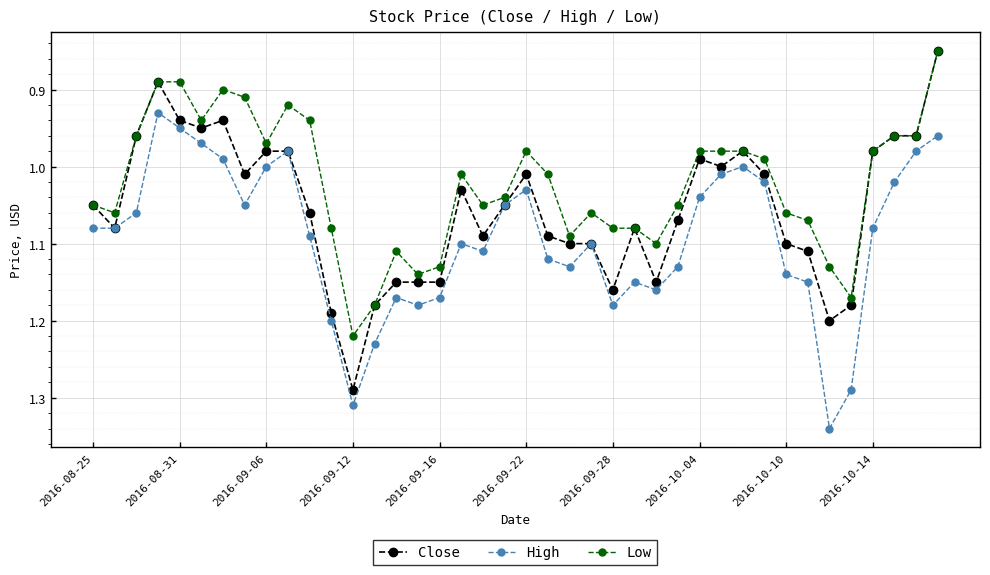

True or false: Close has more than 0 interior local peaks.

True